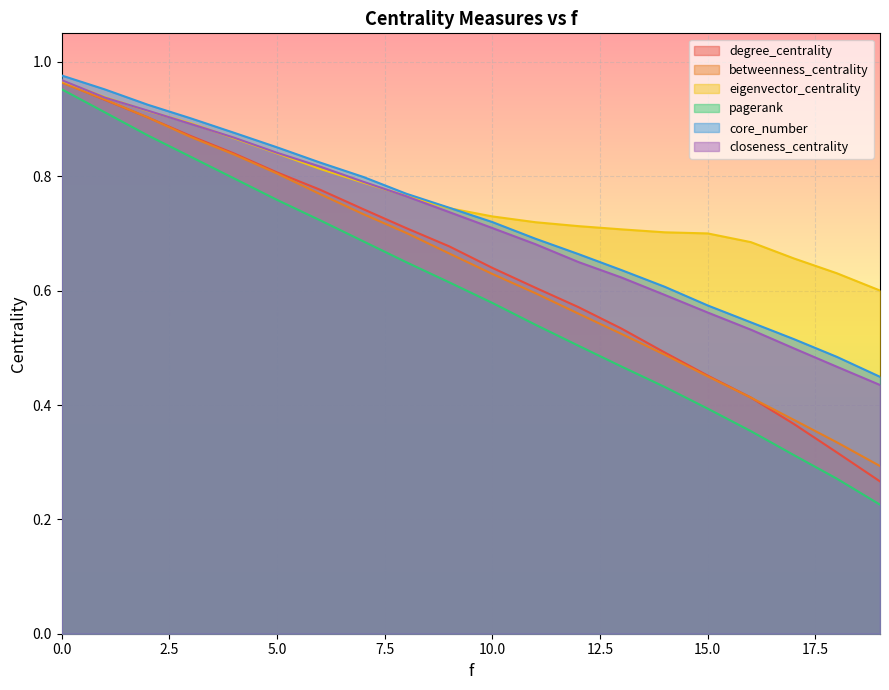

True or false: closeness_centrality has more than 0 interior local peaks.

False